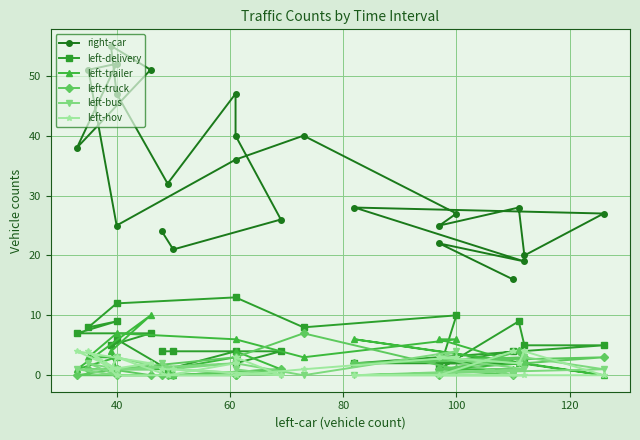

Reading left to right, list all the values displayed in this chart.

right-car: 16	22	19	28	27	20	28	25	27	40	36	25	51	52	38	51	55	47	32	47	40	26	21	24
left-delivery: 4	2	2	2	5	5	9	1	10	8	13	12	8	9	7	7	5	6	1	4	2	4	4	4
left-trailer: 1	1	2	6	0	2	2	6	6	3	6	7	3	3	1	10	4	1	1	3	4	1	0	2
left-truck: 0	1	3	2	3	2	4	0	1	7	3	1	1	1	0	0	1	0	0	0	0	1	0	0
left-bus: 0	3	1	0	1	3	2	3	4	0	2	1	2	0	1	1	1	3	1	2	1	0	1	2
left-hov: 4	0	0	0	0	4	2	3	3	1	0	0	4	1	4	2	1	3	0	2	3	0	1	1